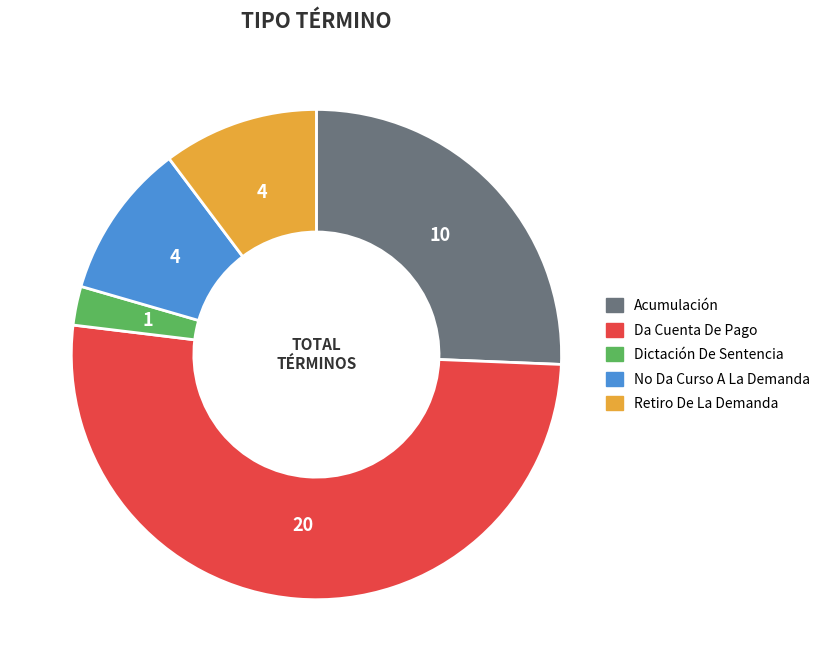

Is Dictación De Sentencia the majority of the pie?

No